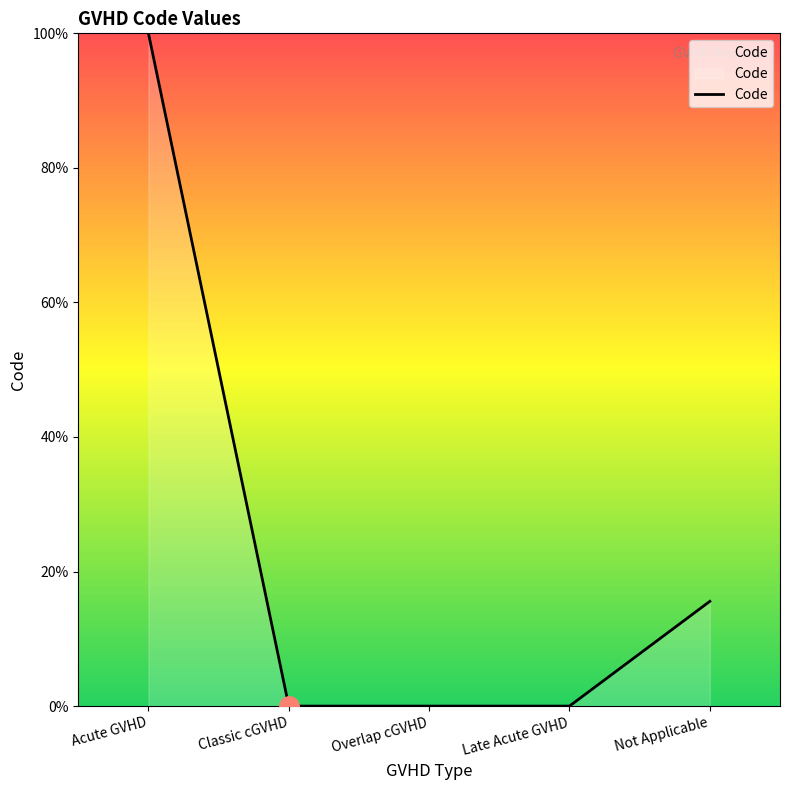

What is the sum of the values at Overlap cGVHD and Acute GVHD?

100.0